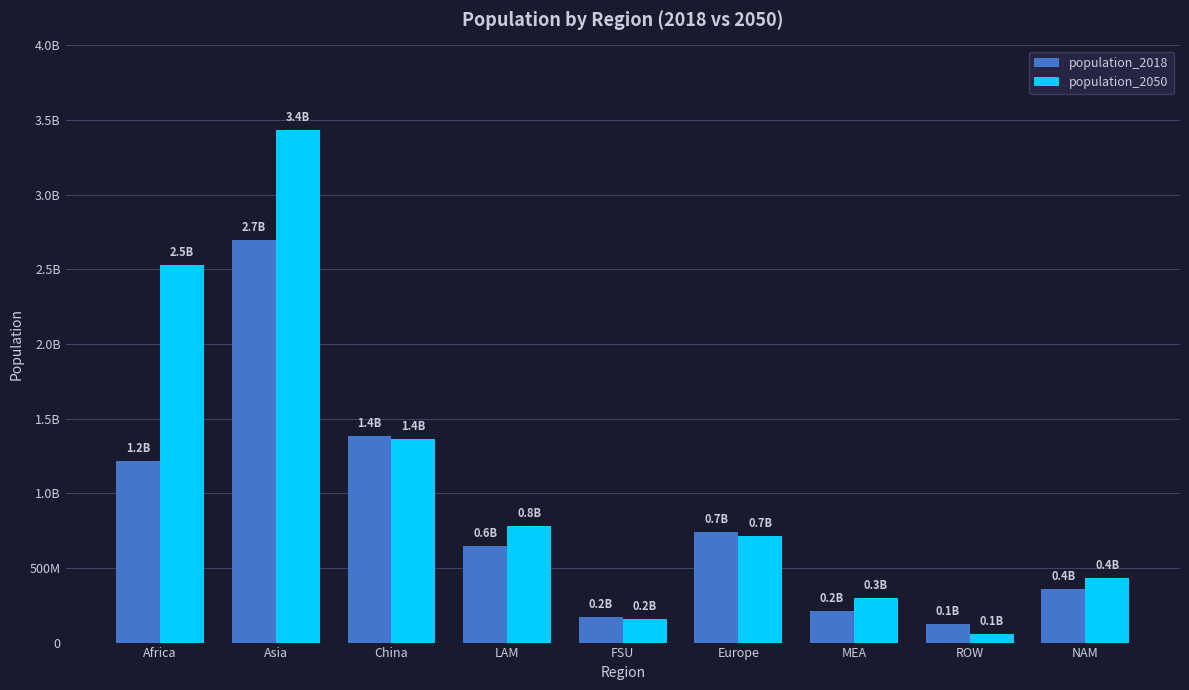

What are all the series names shown in the legend?

population_2018, population_2050